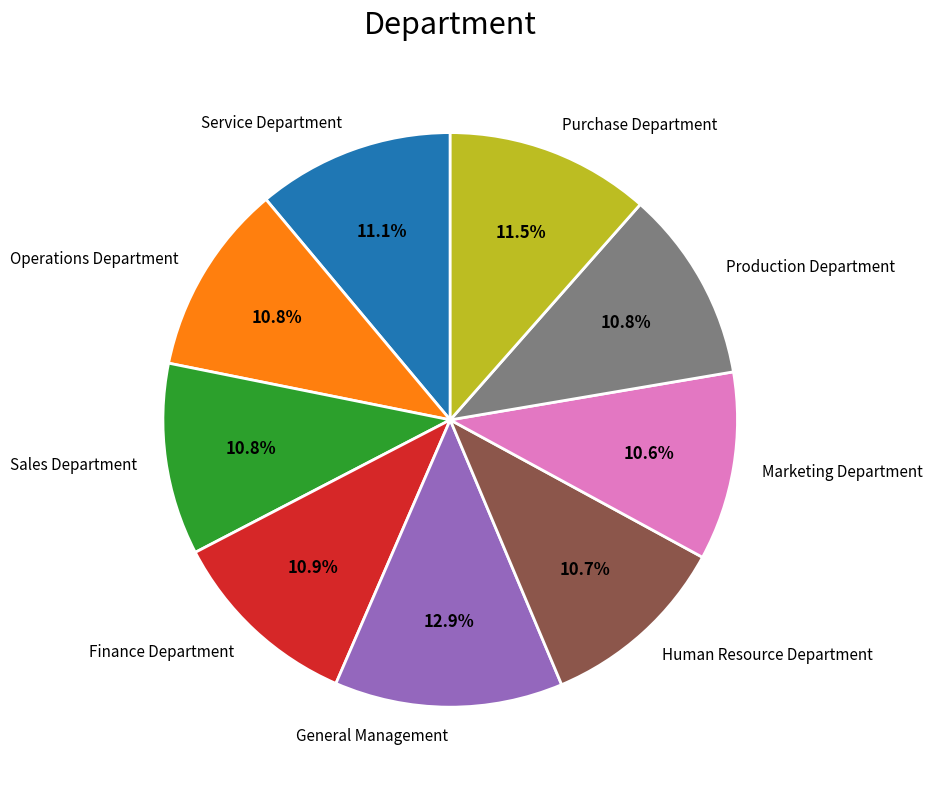

Approximately how many times larger is the value at Purchase Department compared to Production Department?

1.1